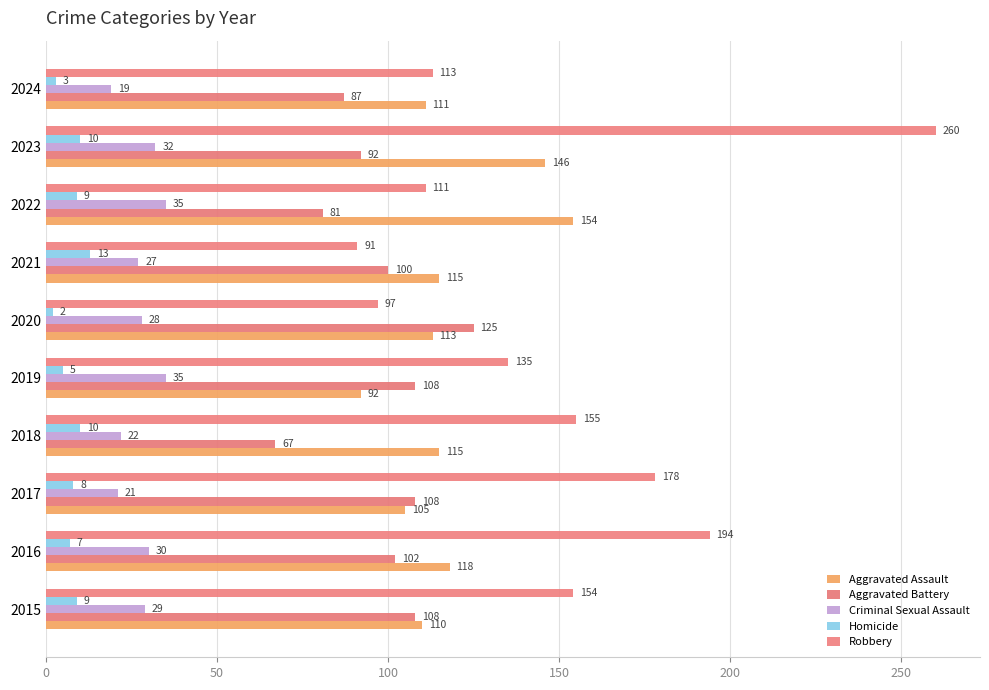

How many series are shown in this chart?

5